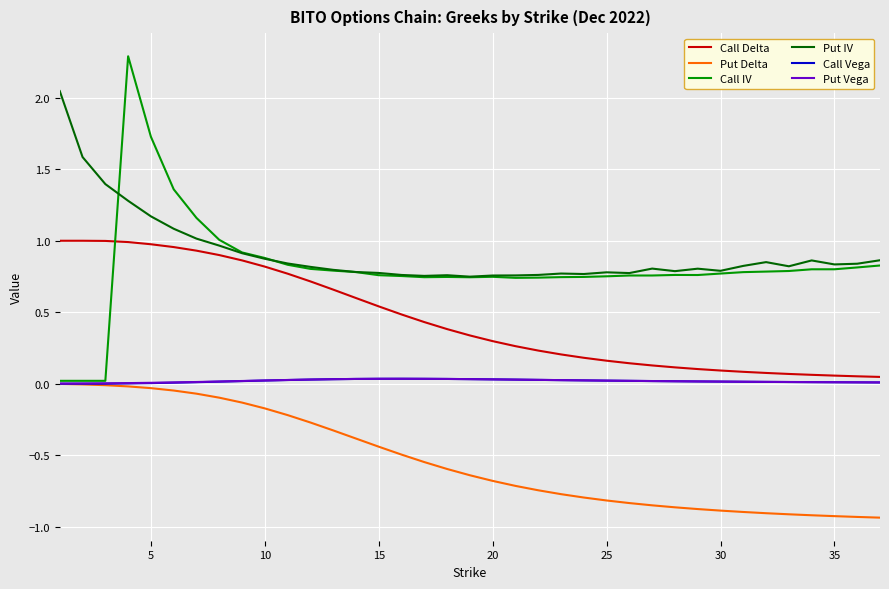

What is the greatest value displayed?

2.3